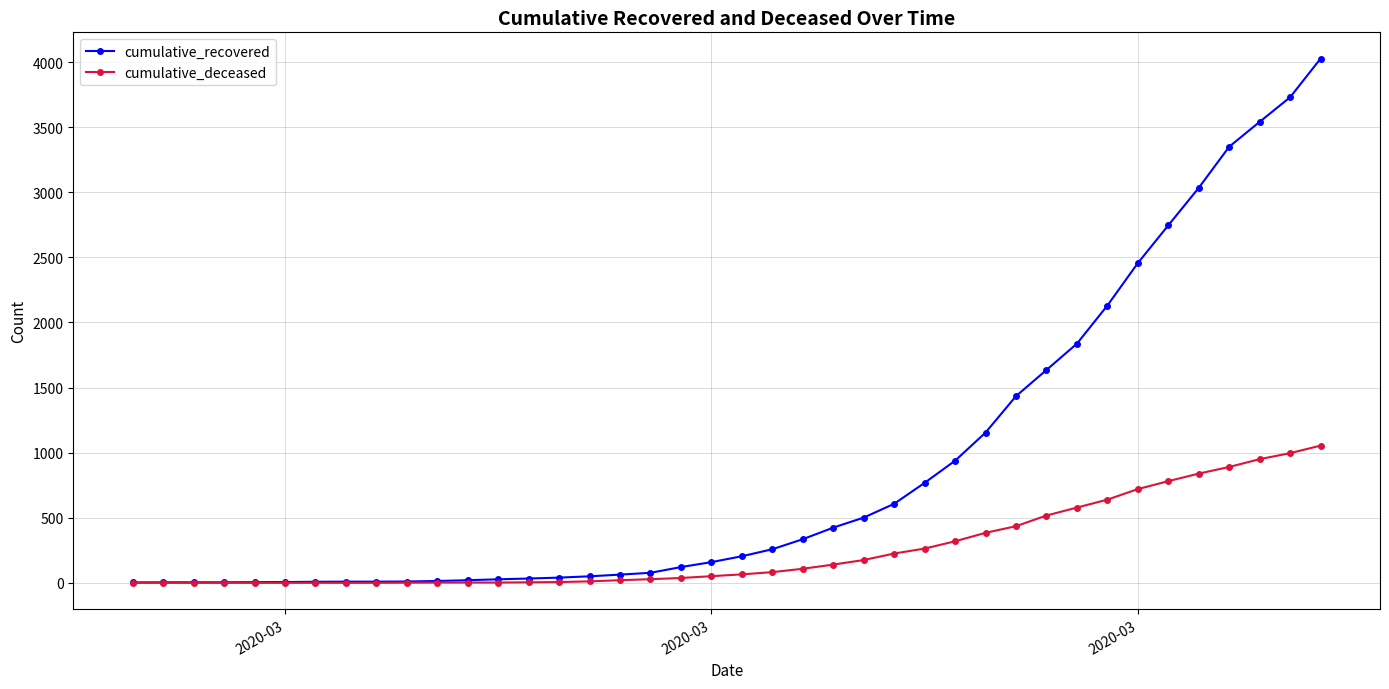

How many data points in cumulative_recovered are less than 204?

20